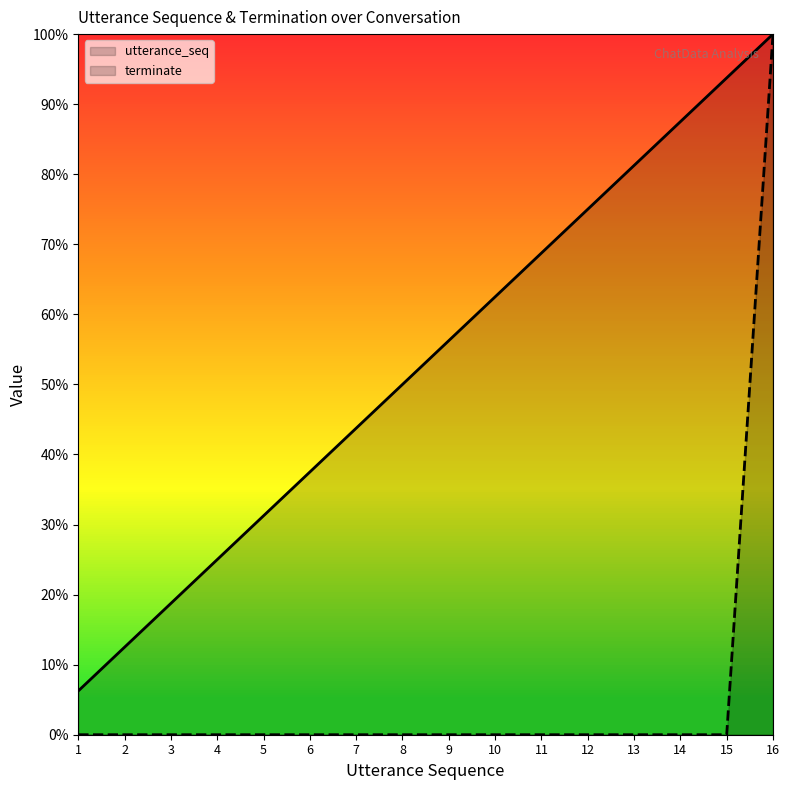

Which label corresponds to the largest value in the chart?

16